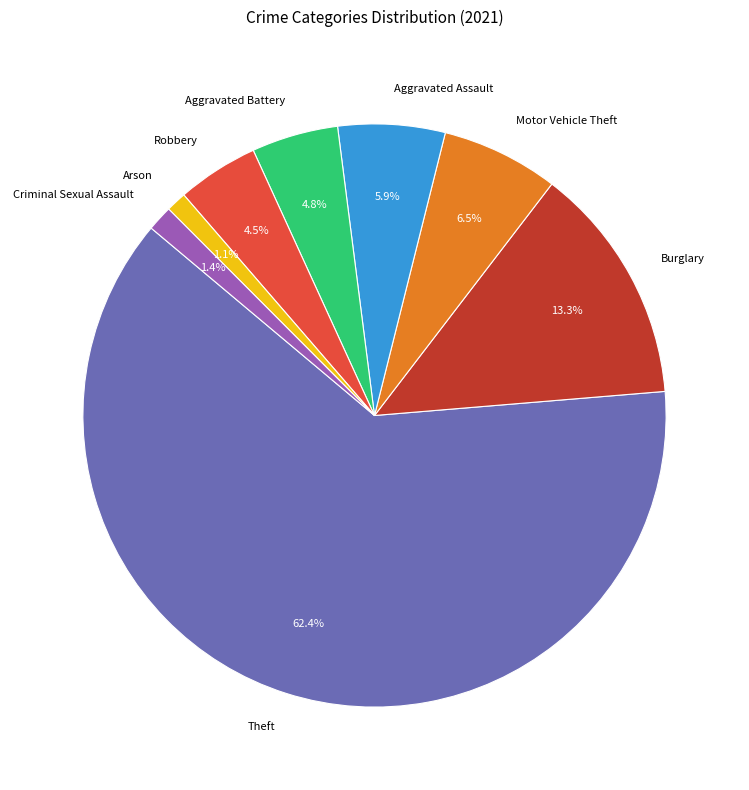

Which category has the biggest portion of the pie?

Theft